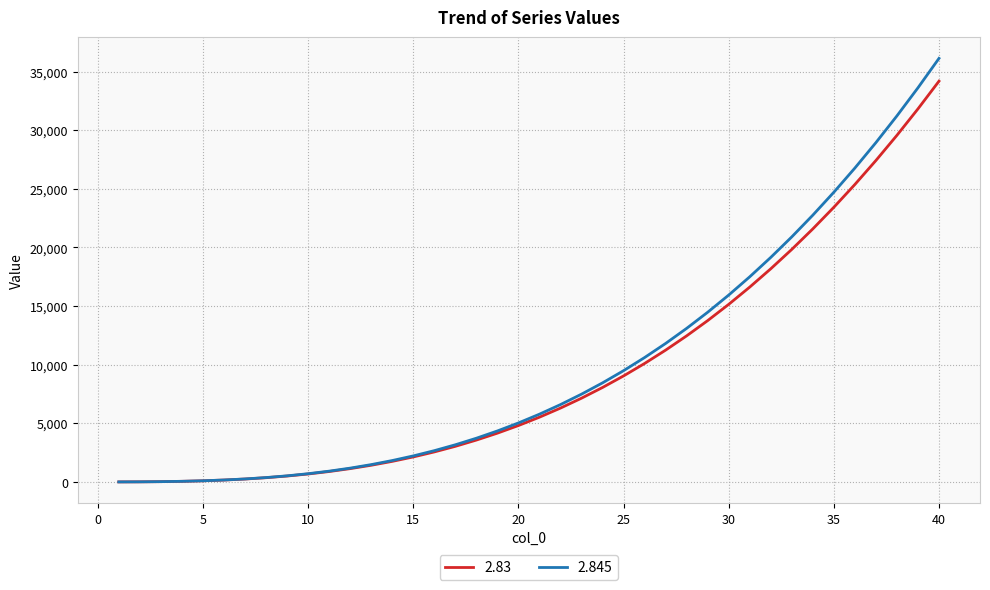

Which series has the largest range (max minus min)?

2.845